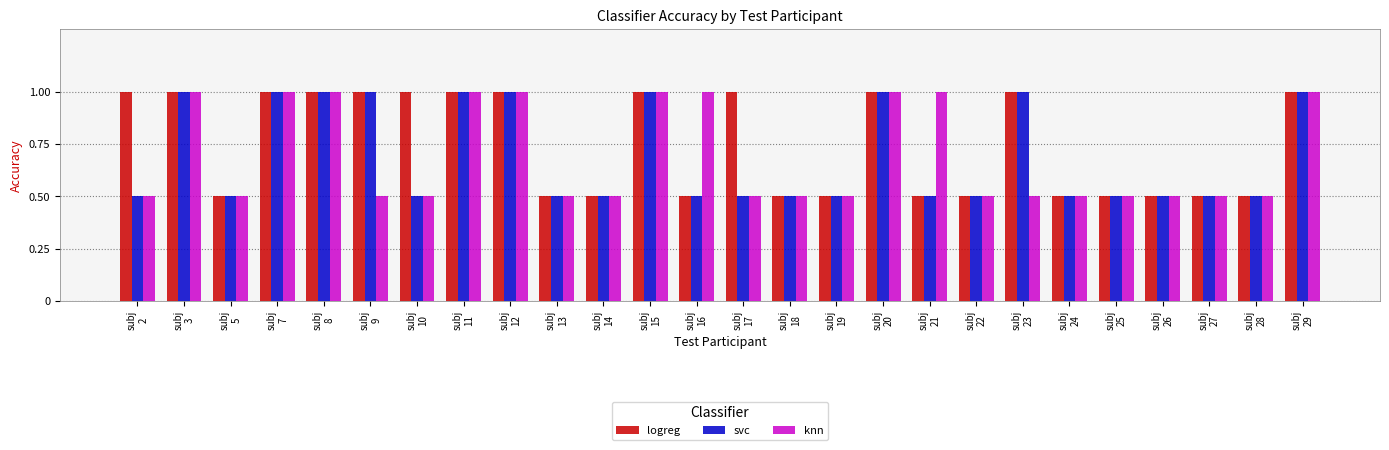

Reading left to right, extract all data points from this chart.

logreg: 1.0	1.0	0.5	1.0	1.0	1.0	1.0	1.0	1.0	0.5	0.5	1.0	0.5	1.0	0.5	0.5	1.0	0.5	0.5	1.0	0.5	0.5	0.5	0.5	0.5	1.0
svc: 0.5	1.0	0.5	1.0	1.0	1.0	0.5	1.0	1.0	0.5	0.5	1.0	0.5	0.5	0.5	0.5	1.0	0.5	0.5	1.0	0.5	0.5	0.5	0.5	0.5	1.0
knn: 0.5	1.0	0.5	1.0	1.0	0.5	0.5	1.0	1.0	0.5	0.5	1.0	1.0	0.5	0.5	0.5	1.0	1.0	0.5	0.5	0.5	0.5	0.5	0.5	0.5	1.0